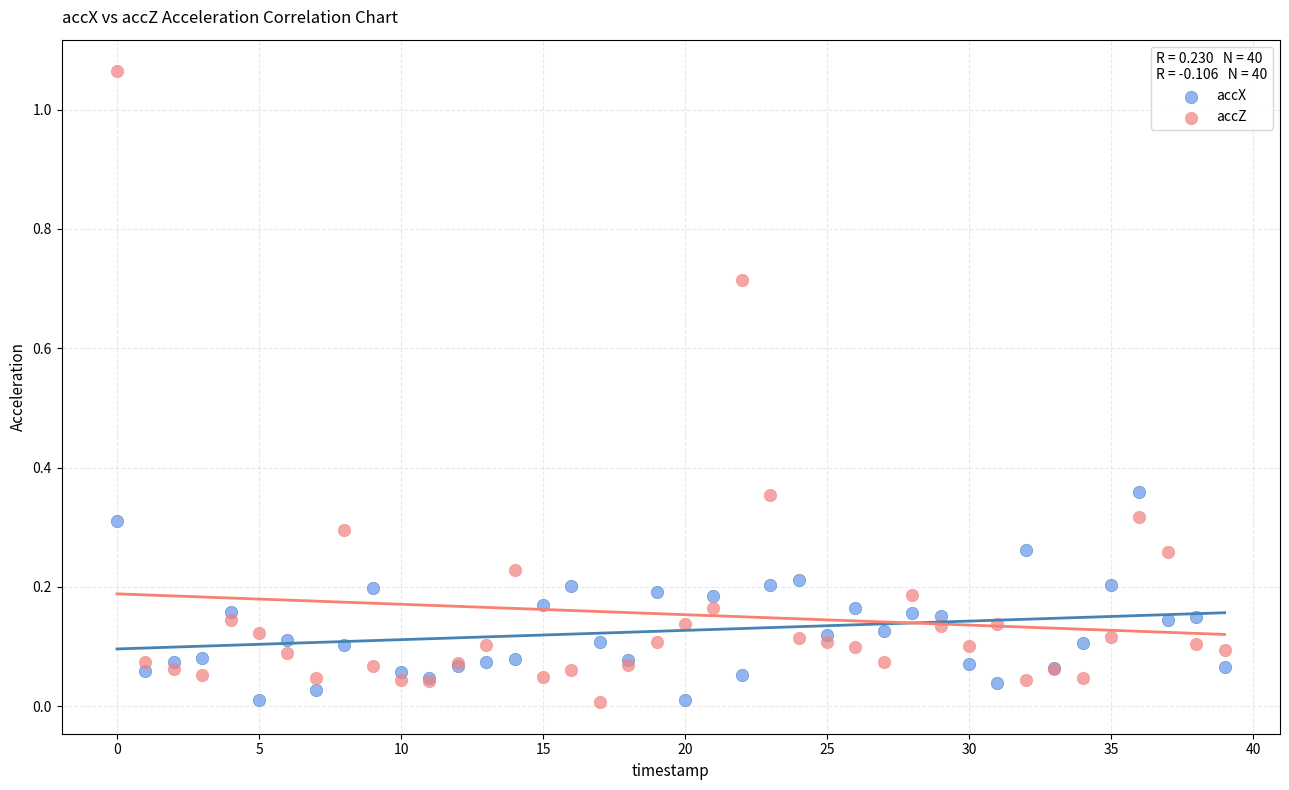

Which series has the widest spread of Y values?

accZ